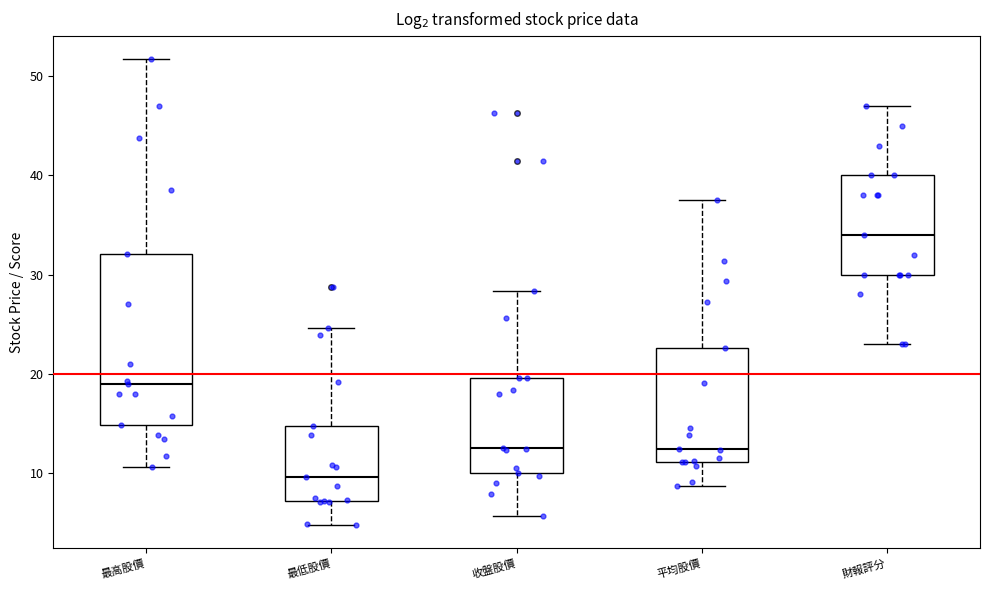

Reading left to right, read every box against the y-axis: the position of its median line, the range the box covers, and the ends of its whiskers. The values are not printed on the chart, so give them approximately, as read against the axis.

最高股價: median 19, box 15 to 32, whiskers 11 to 52
最低股價: median 10, box 7 to 15, whiskers 5 to 25
收盤股價: median 13, box 10 to 20, whiskers 6 to 28
平均股價: median 12, box 11 to 23, whiskers 9 to 38
財報評分: median 34, box 30 to 40, whiskers 23 to 47